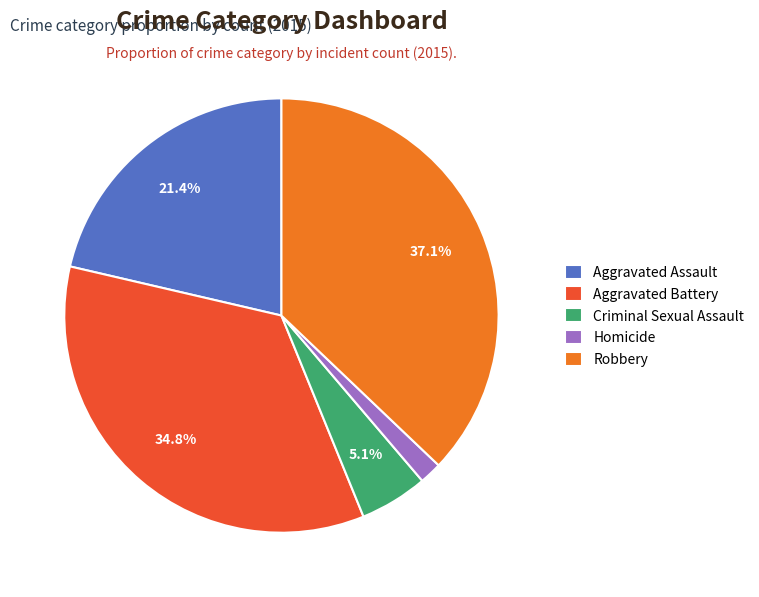

How many segments does this pie chart have?

5